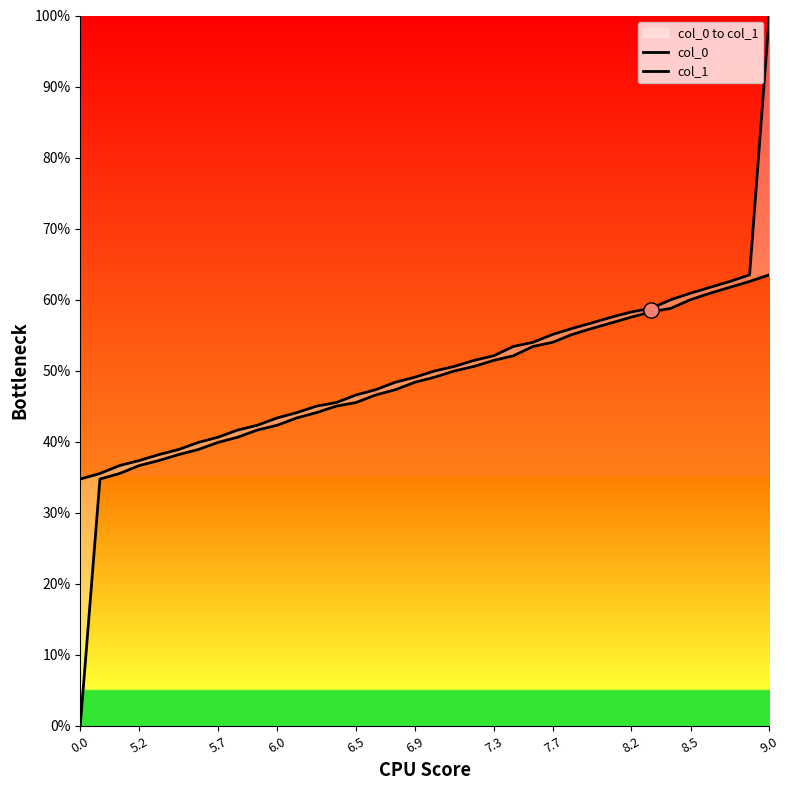

Is the value of col_0 at 20 greater than the value of col_1 at 11?

Yes